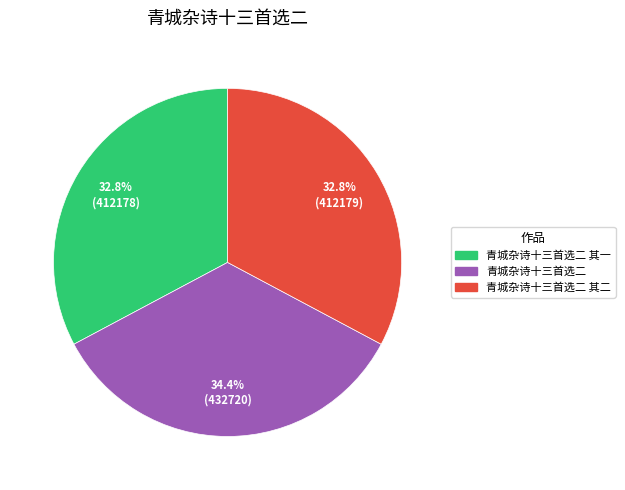

To the nearest percent, what is the average slice percentage?

33%